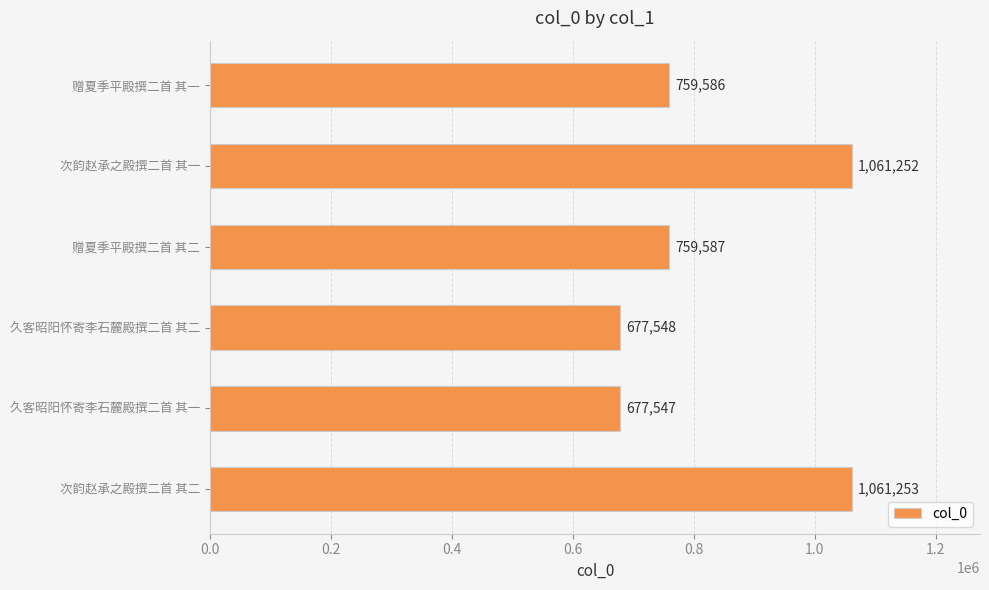

What is the difference between the maximum and minimum values?

383706